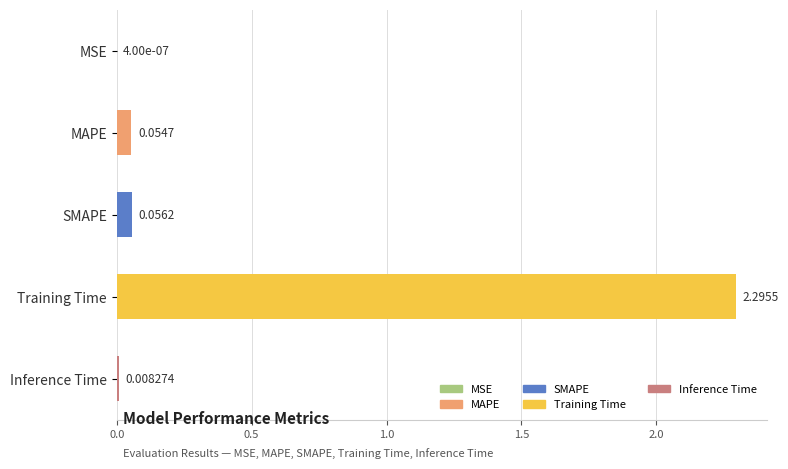

Between Training Time and MSE, which is larger?

Training Time